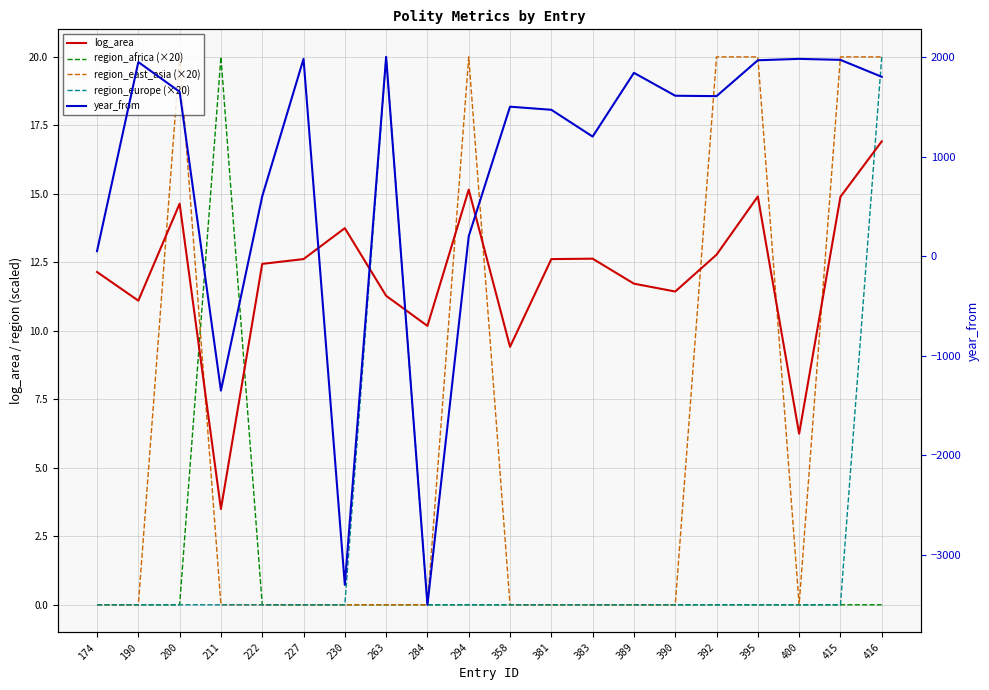

Which series has the largest range (max minus min)?

year_from